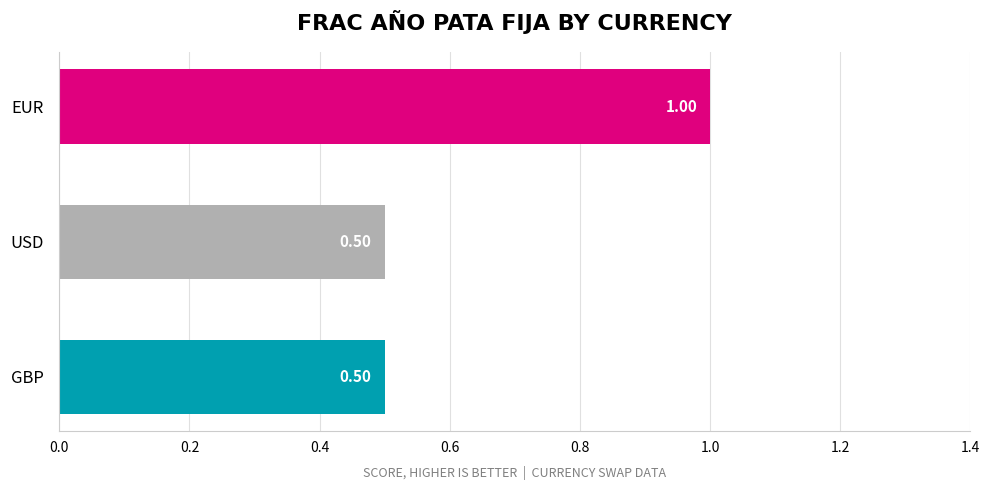

What is the average value?

0.7